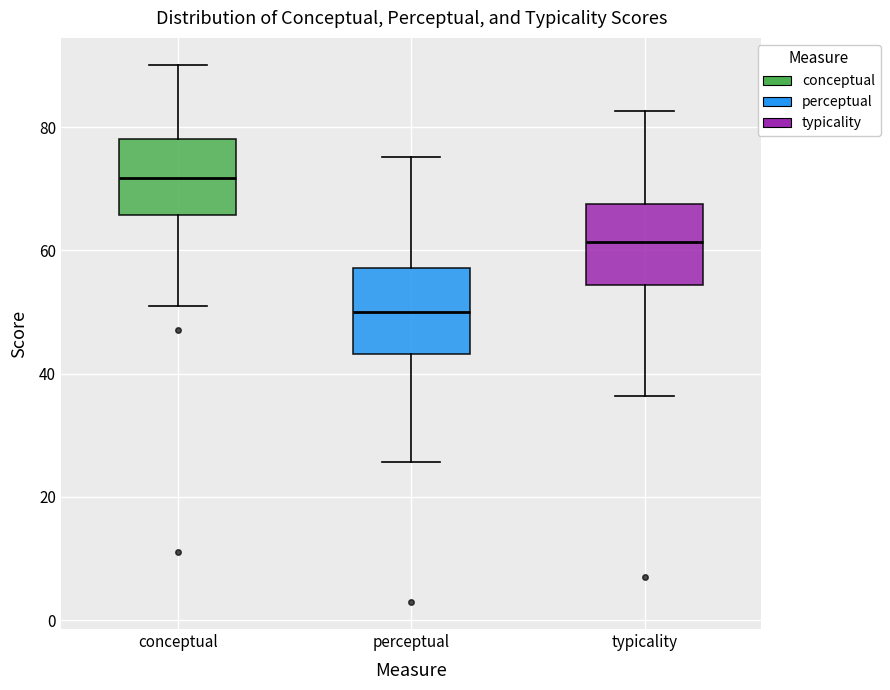

Where is the upper edge of the box for typicality on the y-axis? The values are not printed on the chart, so give them approximately, as read against the axis.

68